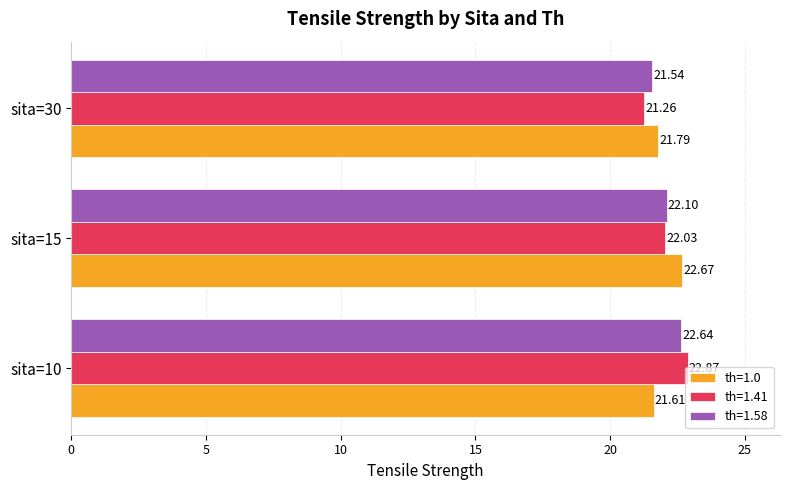

Rank the series at sita=30 from highest to lowest value.

th=1.0, th=1.58, th=1.41